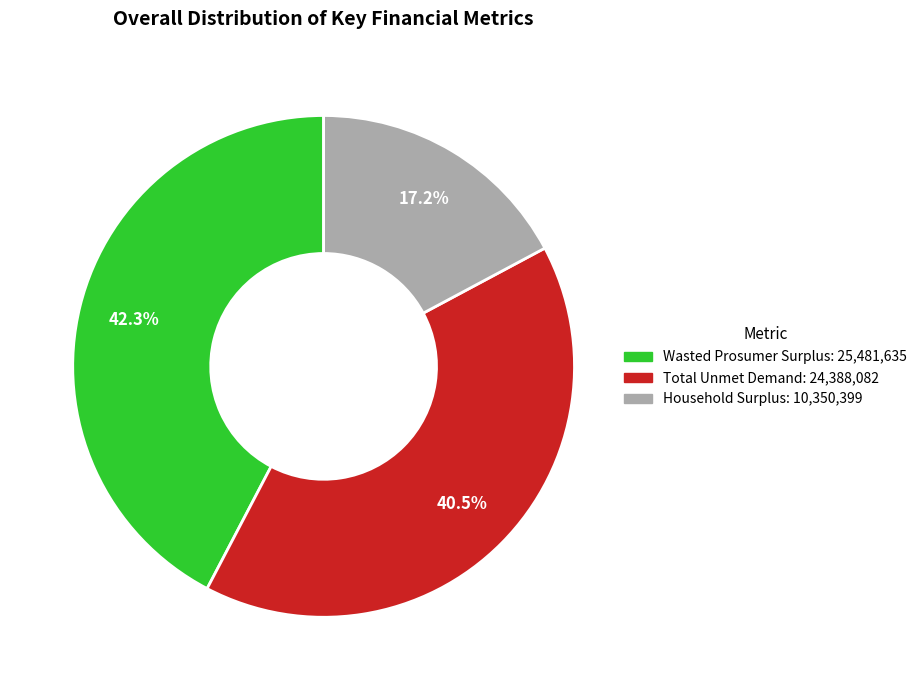

Count the number of slices in the pie.

3